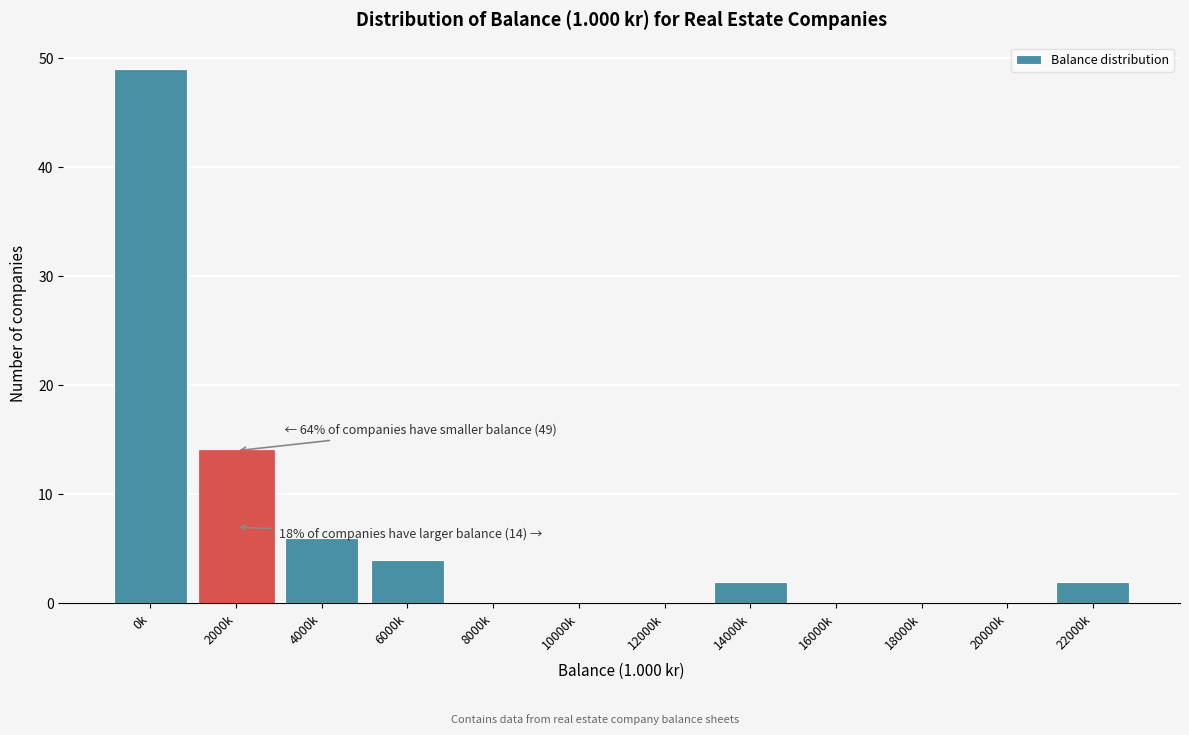

Reading left to right, extract all data points from this chart.

0k=49	2000k=14	4000k=6	6000k=4	8000k=0	10000k=0	12000k=0	14000k=2	16000k=0	18000k=0	20000k=0	22000k=2